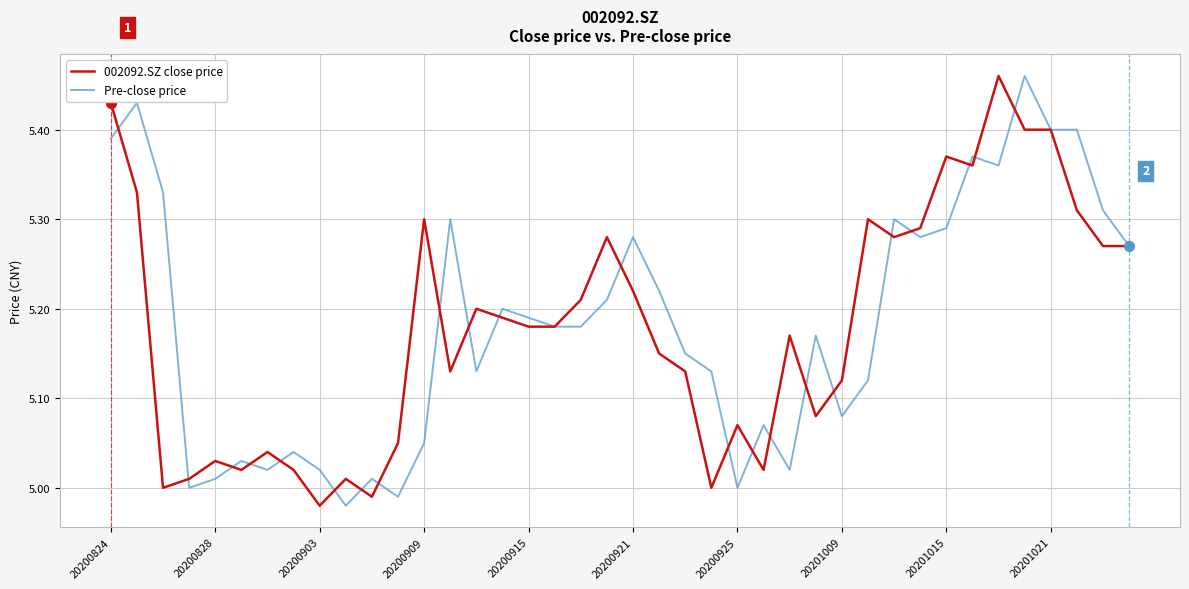

Is this an area chart (filled region under the line)?

No